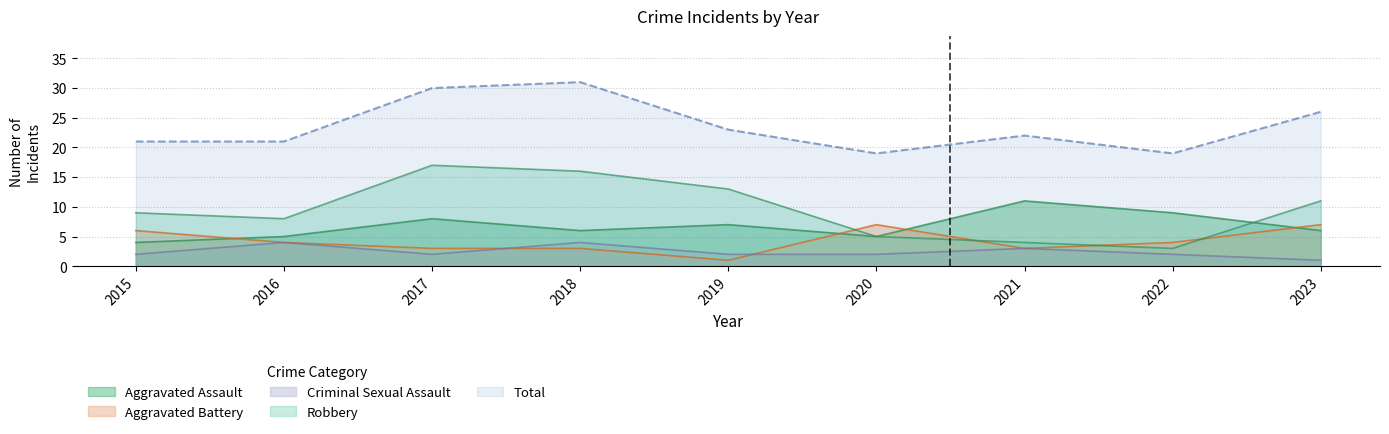

Reading right to left, transcribe all the data shown in this chart.

Aggravated Assault: 2023=6	2022=9	2021=11	2020=5	2019=7	2018=6	2017=8	2016=5	2015=4
Aggravated Battery: 2023=7	2022=4	2021=3	2020=7	2019=1	2018=3	2017=3	2016=4	2015=6
Criminal Sexual Assault: 2023=1	2022=2	2021=3	2020=2	2019=2	2018=4	2017=2	2016=4	2015=2
Robbery: 2023=11	2022=3	2021=4	2020=5	2019=13	2018=16	2017=17	2016=8	2015=9
Total: 2023=26	2022=19	2021=22	2020=19	2019=23	2018=31	2017=30	2016=21	2015=21